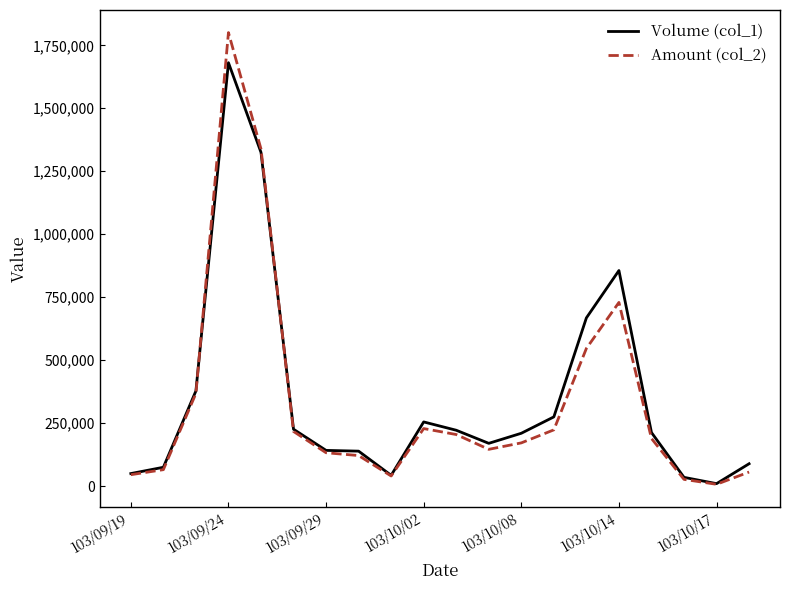

Which series has the largest range (max minus min)?

Amount (col_2)